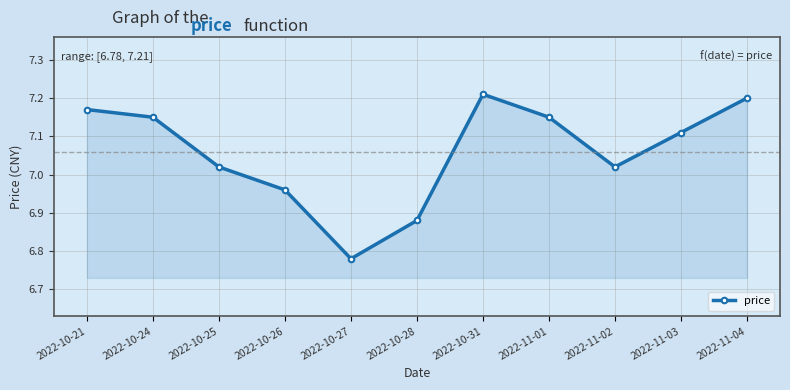

What is the label of the 5th point from the right?

2022-10-31